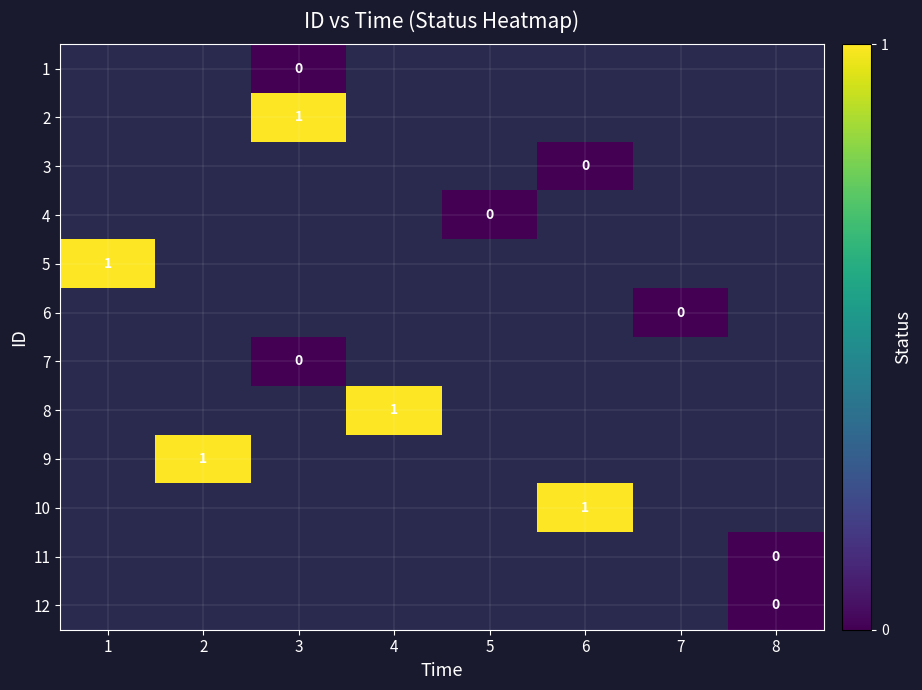

Is the value of 6 at 4 greater than the value of 3 at 6?

No